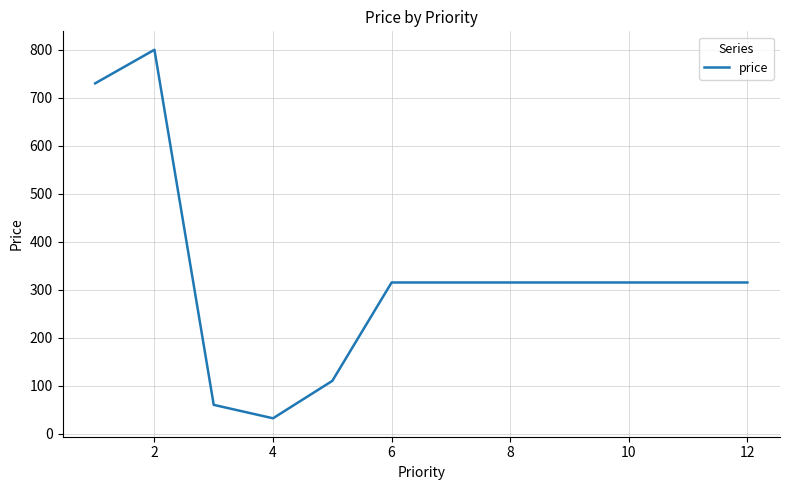

Reading left to right, what are all the values shown in this chart?

730	800	60	32	110	315	315	315	315	315	315	315